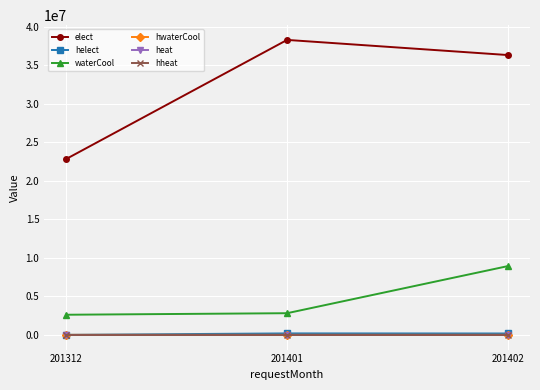

Reading left to right, what are all the values shown in this chart?

elect: 201312=22822630	201401=38271710	201402=36306970
helect: 201312=0	201401=185049	201402=174418
waterCool: 201312=2607750	201401=2807230	201402=8920670
hwaterCool: 201312=0	201401=3043	201402=5177
heat: 201312=0	201401=0	201402=0
hheat: 201312=0	201401=0	201402=0